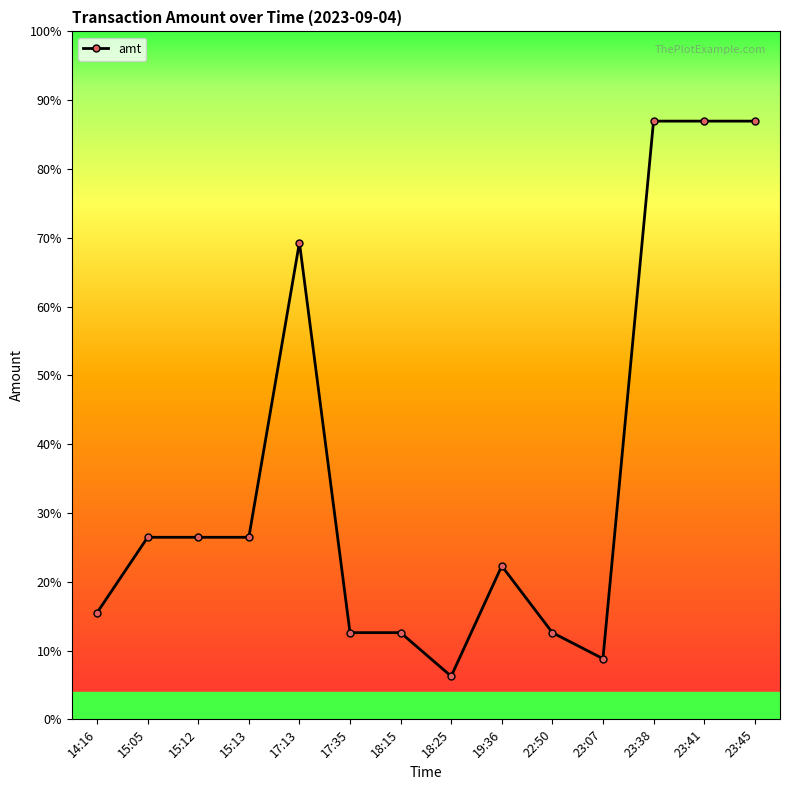

What is the label of the 4th point from the left?

15:13